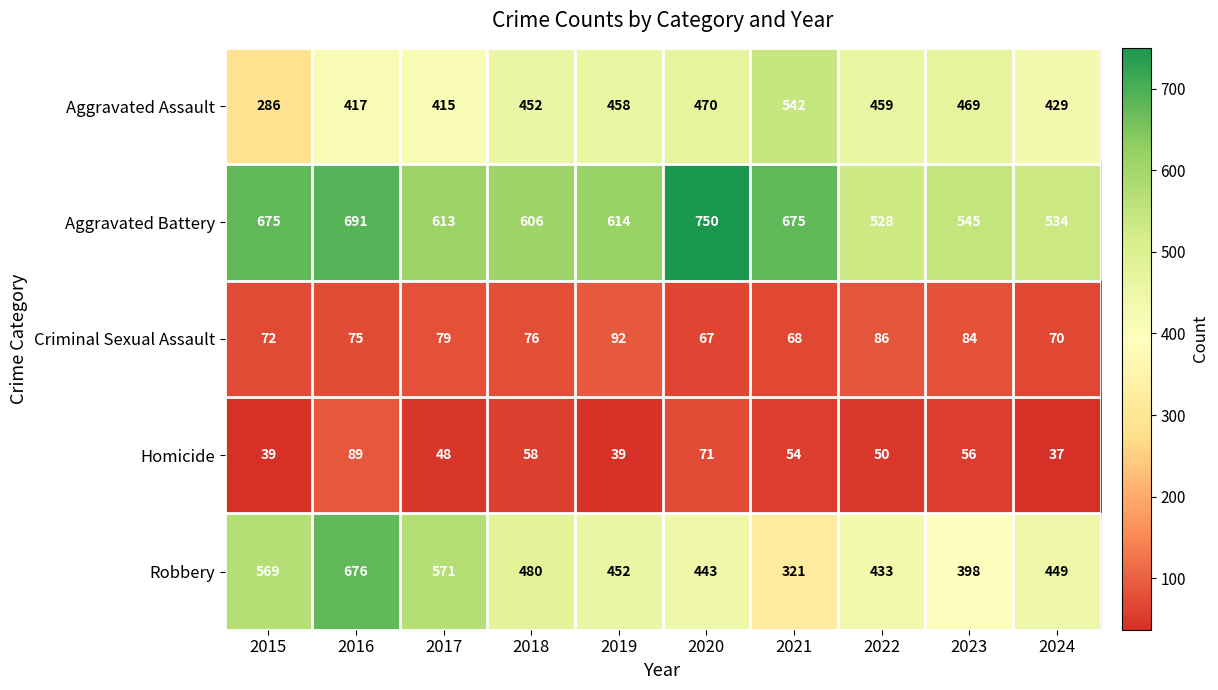

Read the Aggravated Battery value at 2023.

545